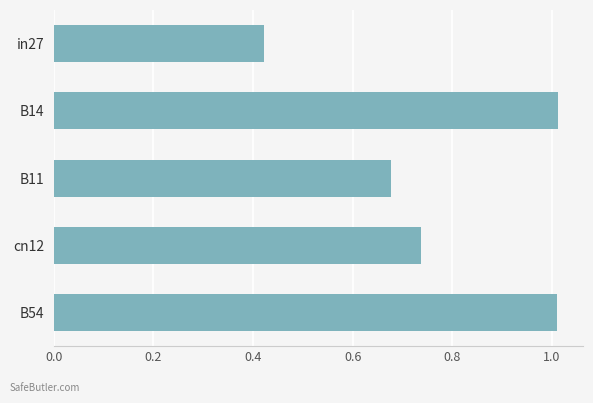

The value at B54 is 0.4. True or false?

False